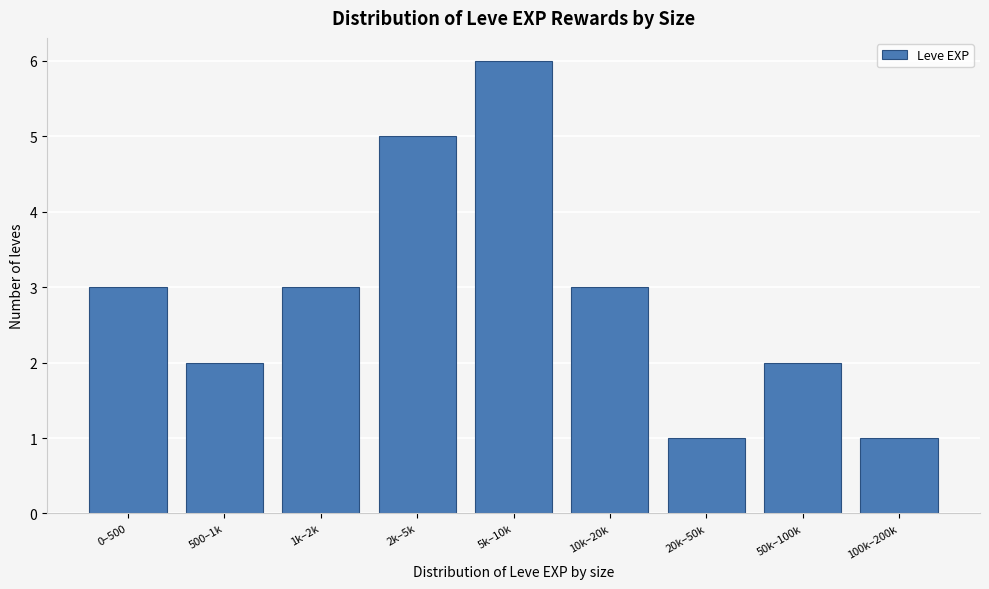

Reading left to right, transcribe all the data shown in this chart.

0–500=3	500–1k=2	1k–2k=3	2k–5k=5	5k–10k=6	10k–20k=3	20k–50k=1	50k–100k=2	100k–200k=1